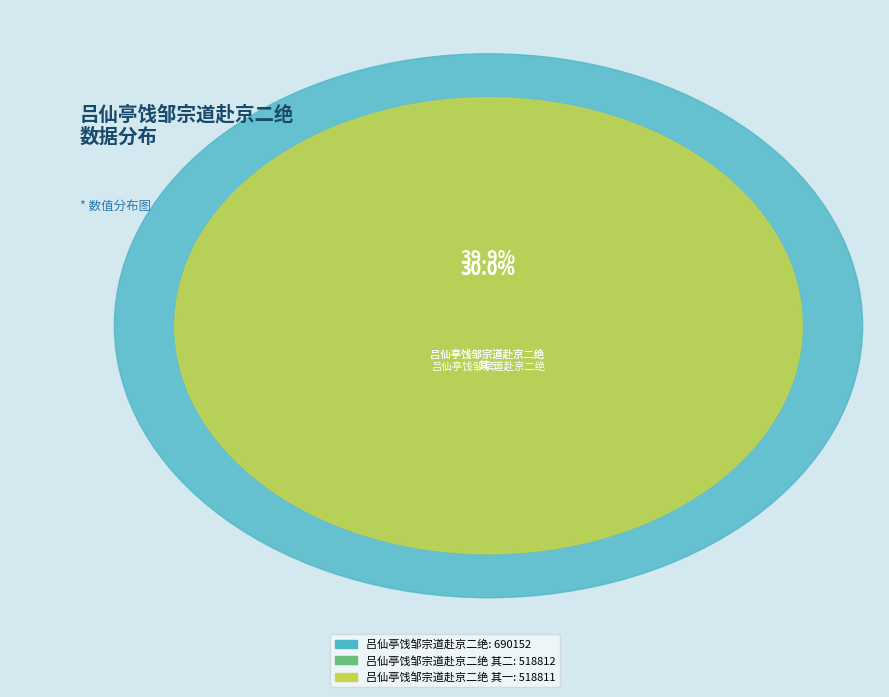

Between 吕仙亭饯邹宗道赴京二绝 其二 and 吕仙亭饯邹宗道赴京二绝, which is larger?

吕仙亭饯邹宗道赴京二绝